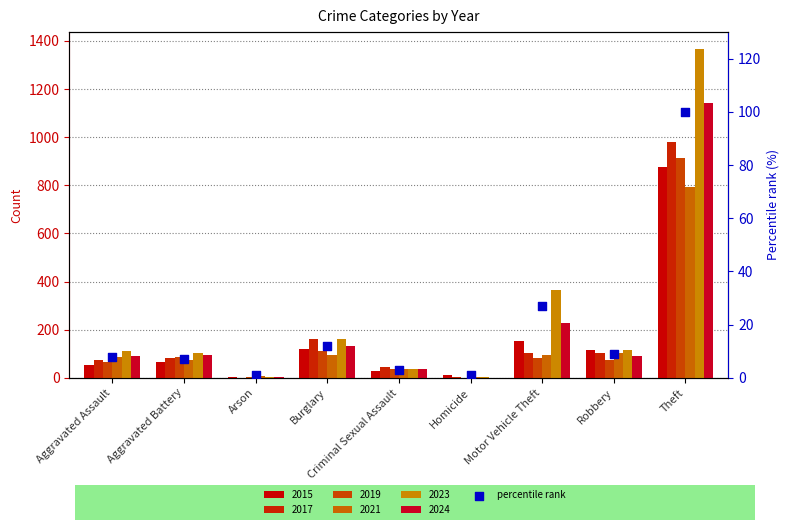

Between Criminal Sexual Assault and Burglary, which is larger?

Burglary